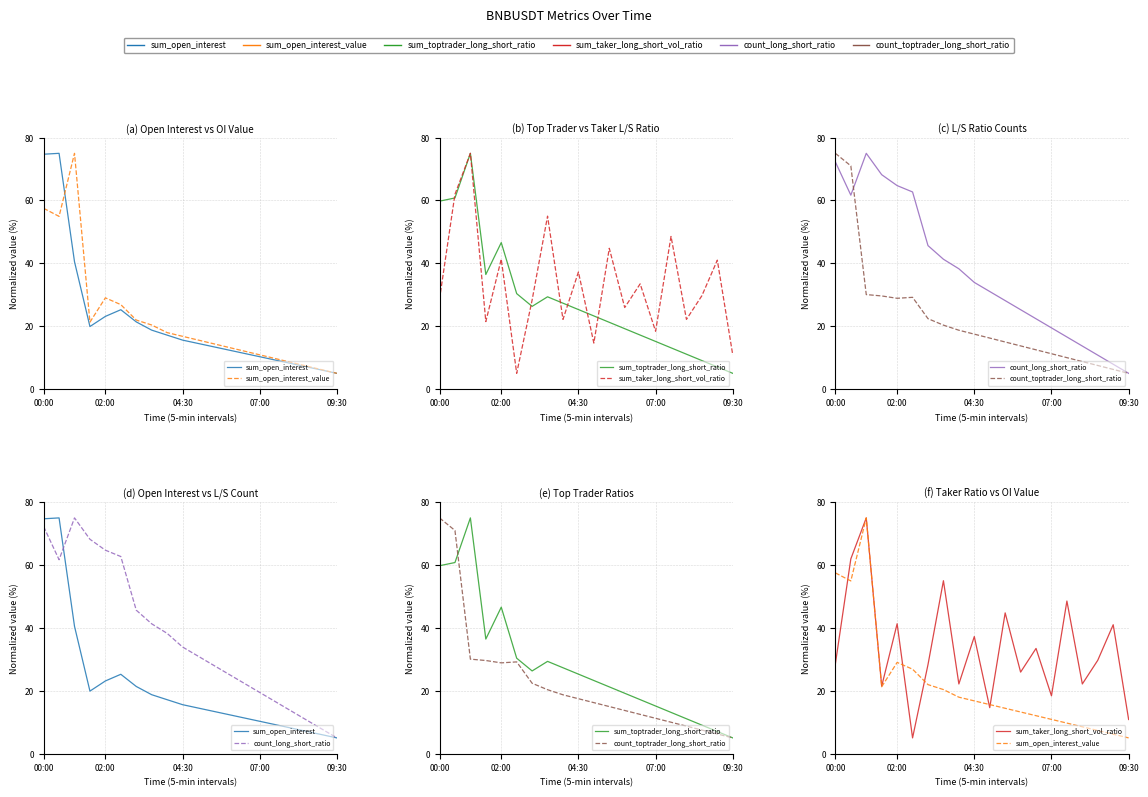

Which series ends up on top after the final intersection of sum_toptrader_long_short_ratio and sum_taker_long_short_vol_ratio?

sum_taker_long_short_vol_ratio